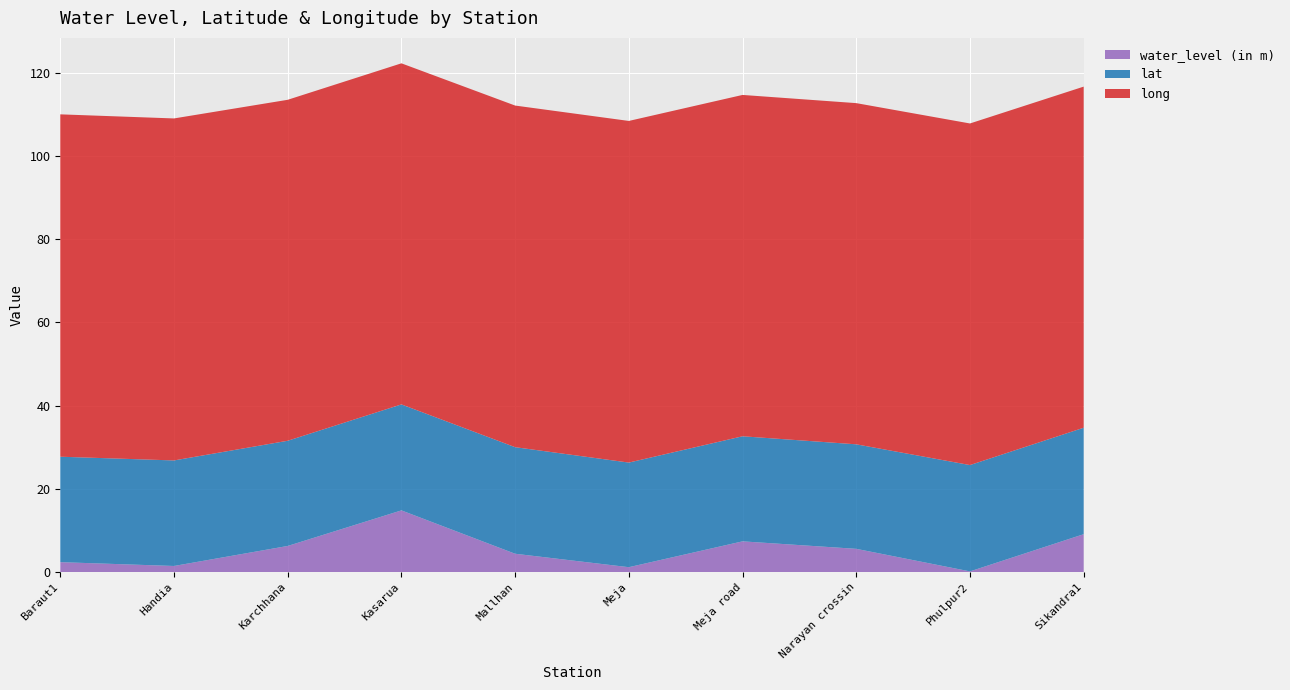

Reading left to right, list all the values displayed in this chart.

water_level (in m): Baraut1=2.4	Handia=1.5	Karchhana=6.3	Kasarua=14.8	Mallhan=4.4	Meja=1.2	Meja road=7.4	Narayan crossin=5.6	Phulpur2=0.2	Sikandra1=9.1
lat: Baraut1=25.3	Handia=25.4	Karchhana=25.3	Kasarua=25.5	Mallhan=25.6	Meja=25.1	Meja road=25.2	Narayan crossin=25.1	Phulpur2=25.6	Sikandra1=25.6
long: Baraut1=82.3	Handia=82.2	Karchhana=81.9	Kasarua=82.0	Mallhan=82.1	Meja=82.1	Meja road=82.0	Narayan crossin=82.0	Phulpur2=82.1	Sikandra1=82.0